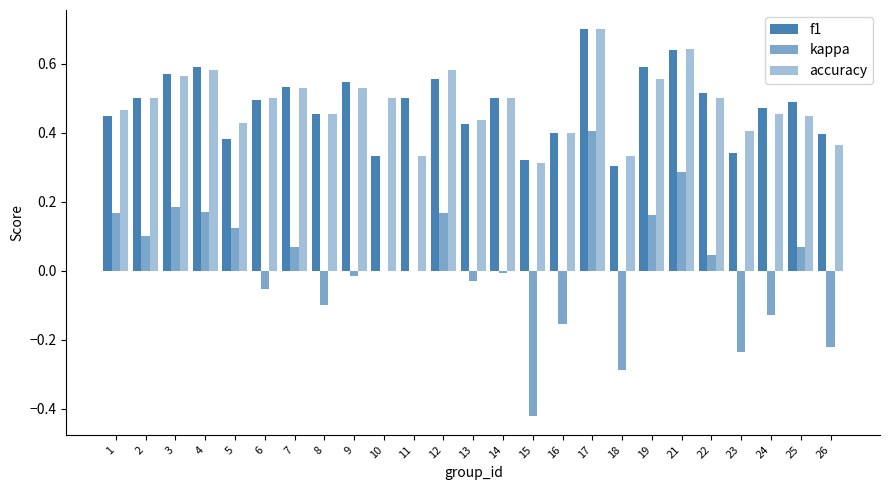

How many series are shown in this chart?

3